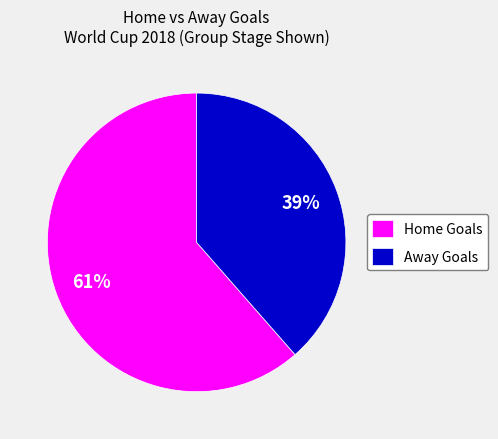

To the nearest percent, what is the average slice percentage?

50%